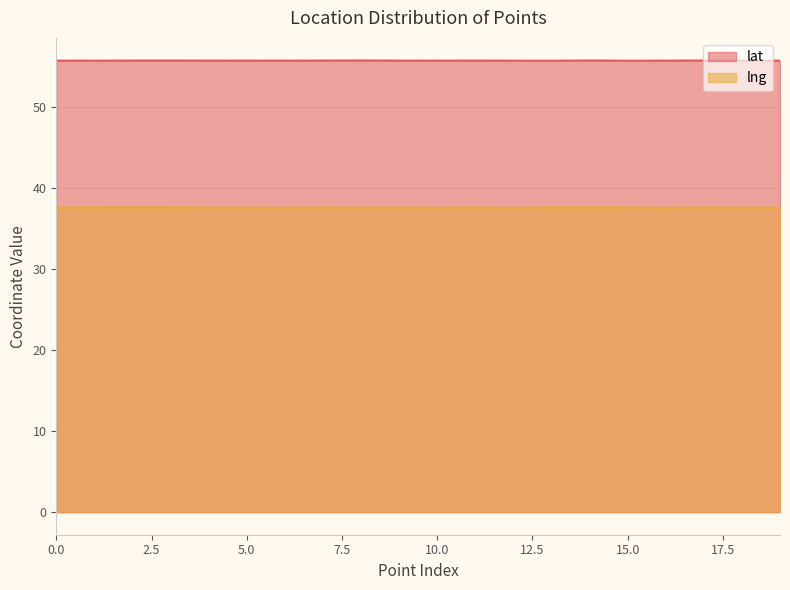

The value of lat at 10.0 is 55.8. True or false?

True